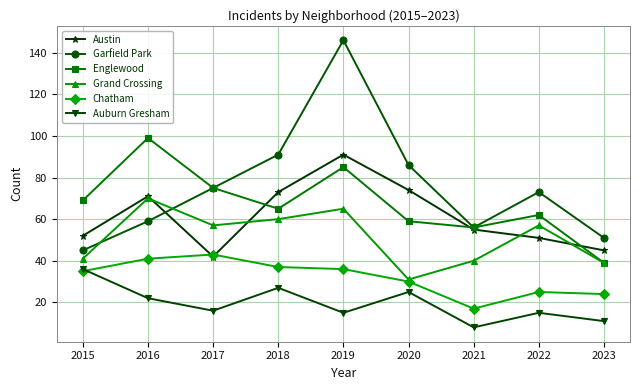

Reading right to left, list all the values displayed in this chart.

Austin: 45	51	55	74	91	73	42	71	52
Garfield Park: 51	73	56	86	146	91	75	59	45
Englewood: 39	62	56	59	85	65	75	99	69
Grand Crossing: 39	57	40	31	65	60	57	70	41
Chatham: 24	25	17	30	36	37	43	41	35
Auburn Gresham: 11	15	8	25	15	27	16	22	36